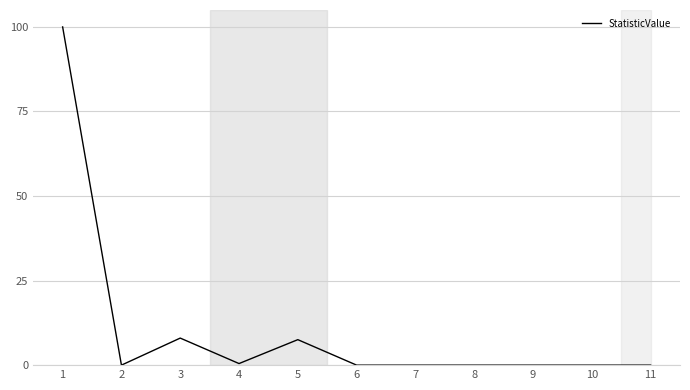

True or false: the data shows 3.0 at 3.

False